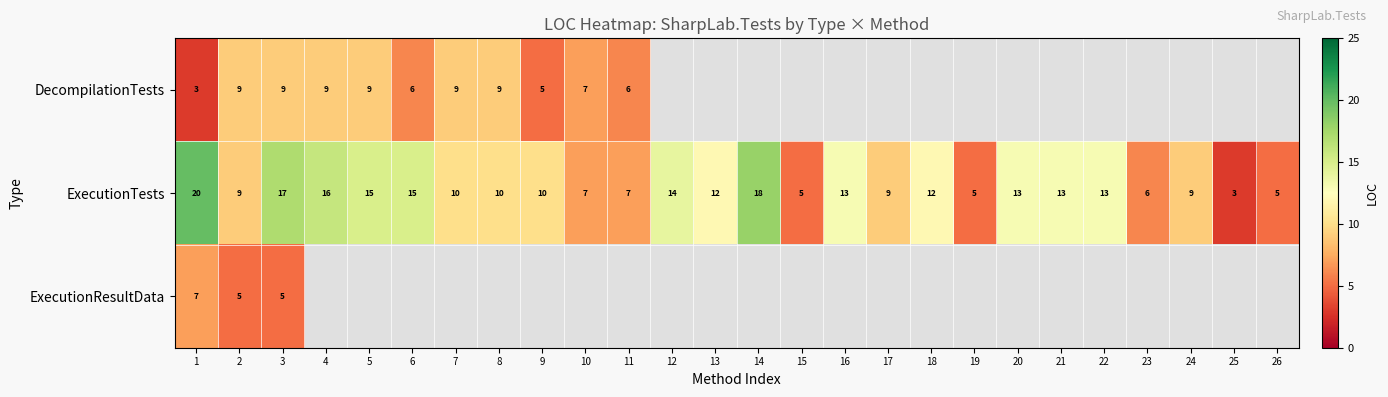

Read the ExecutionTests value at 17.

9